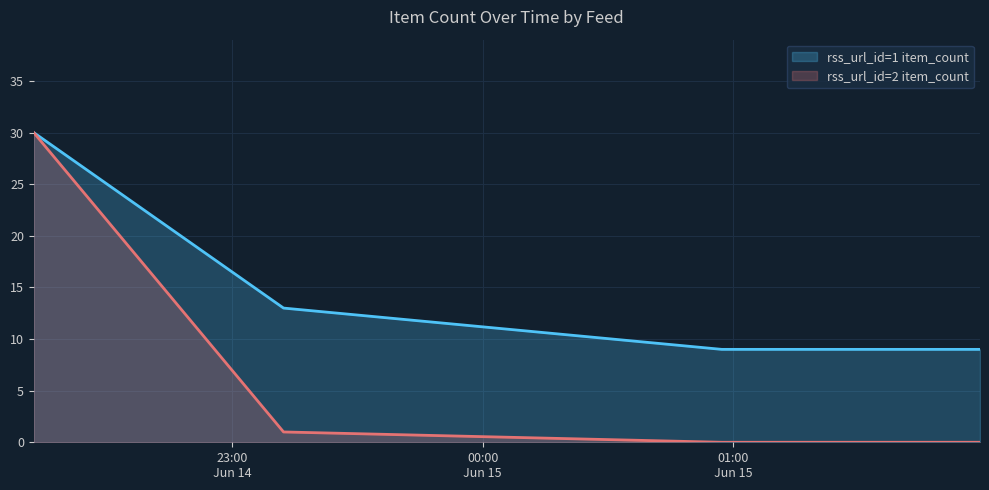

What is the difference between the maximum and minimum values in the rss_url_id=2 item_count series?

30